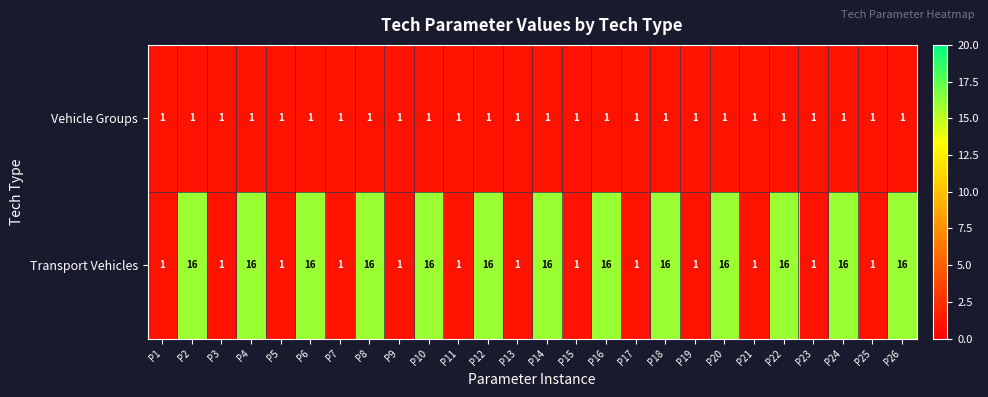

What is the difference between the maximum and minimum values in the Transport Vehicles series?

15